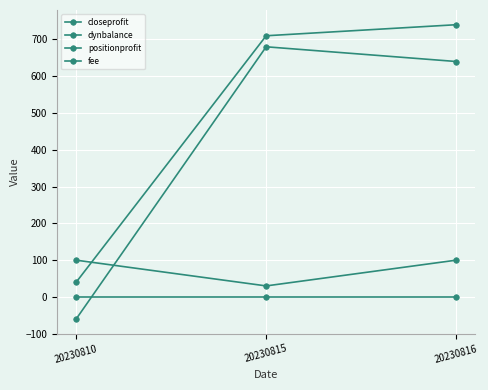

What is the value of the dynbalance point at the 3rd from the left?

740